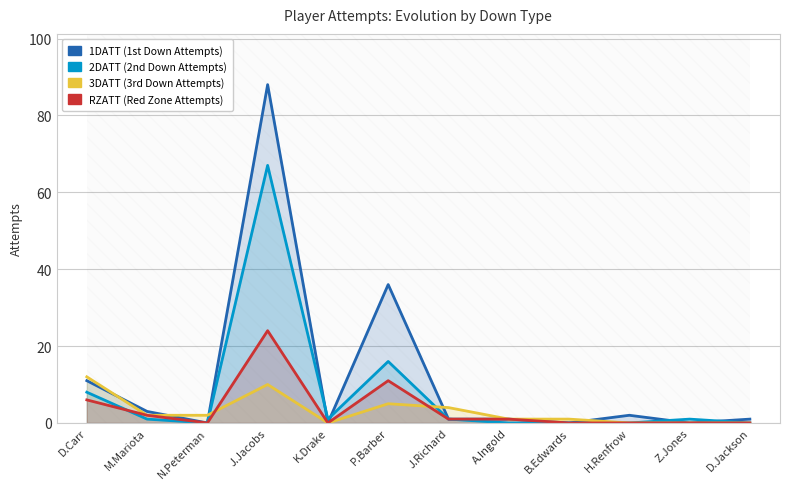

True or false: 3DATT has a value of 1 at B.Edwards.

True